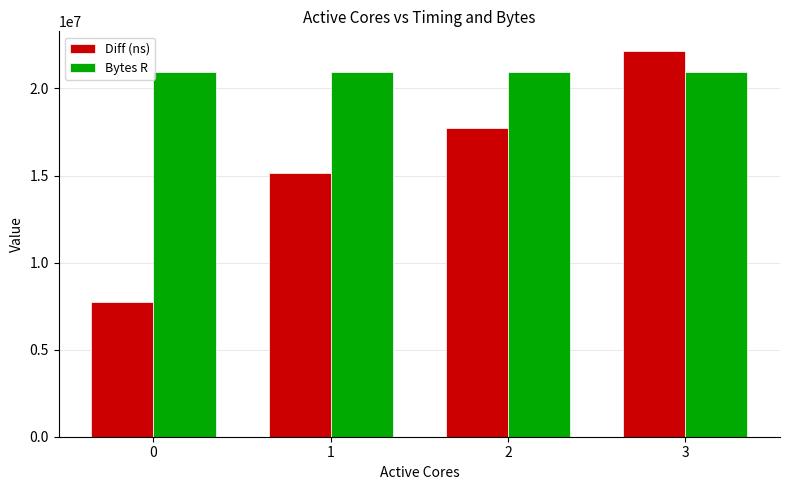

What is the greatest value displayed?

22172966